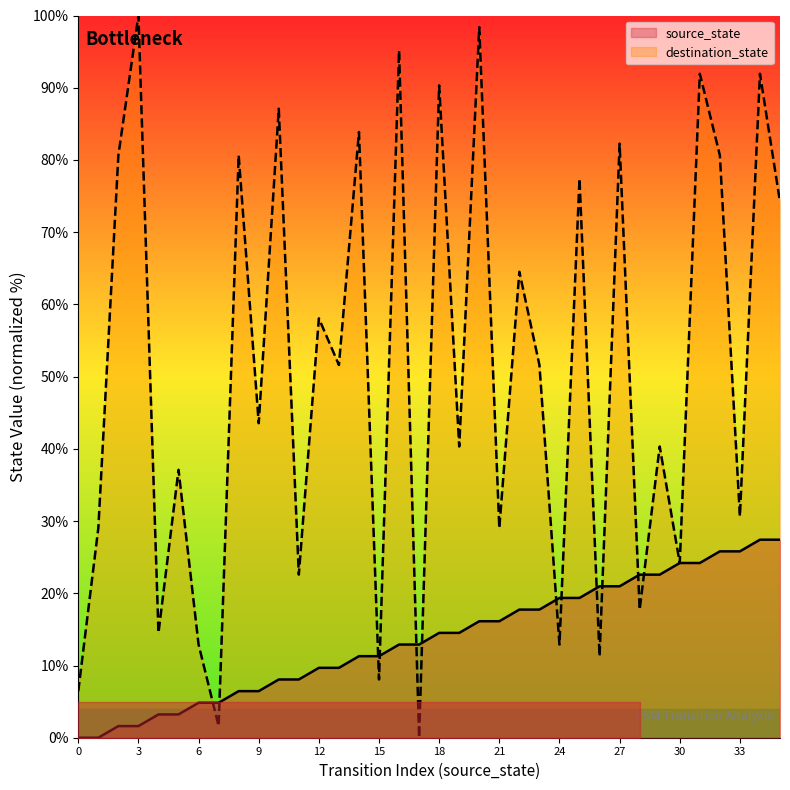

The destination_state series shows 117.5 at 35. True or false?

False